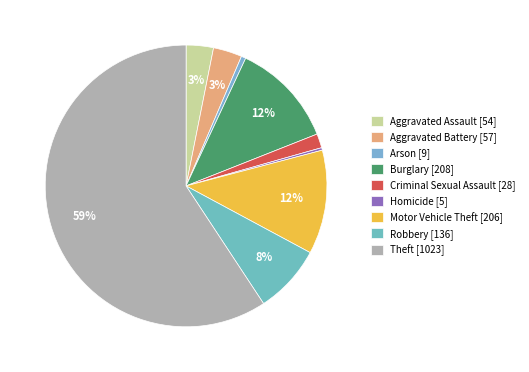

What is the total percentage of Aggravated Battery and Arson?

3.8%